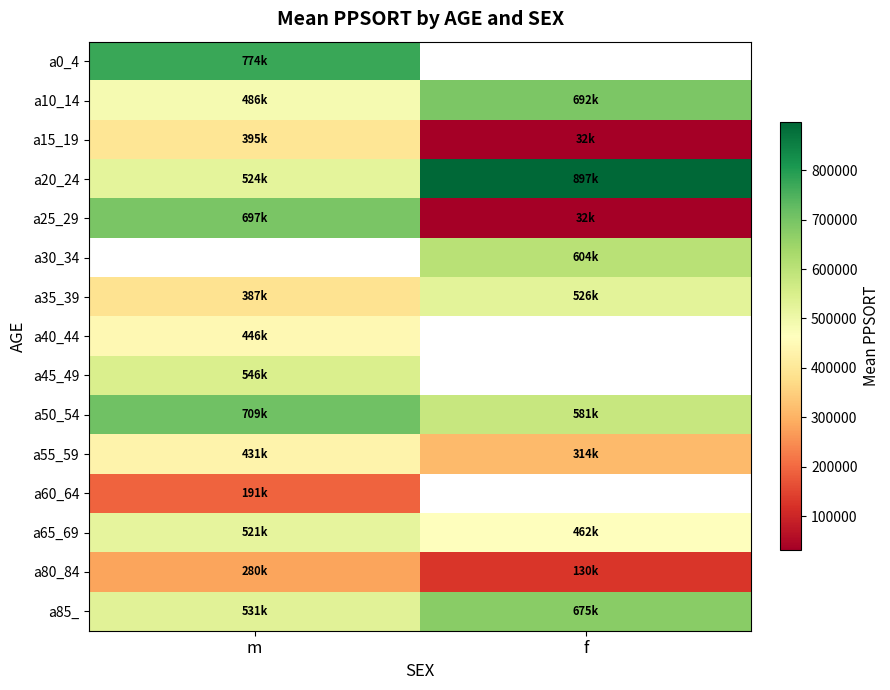

Is it true that a35_39 equals 601202.4 at m?

False